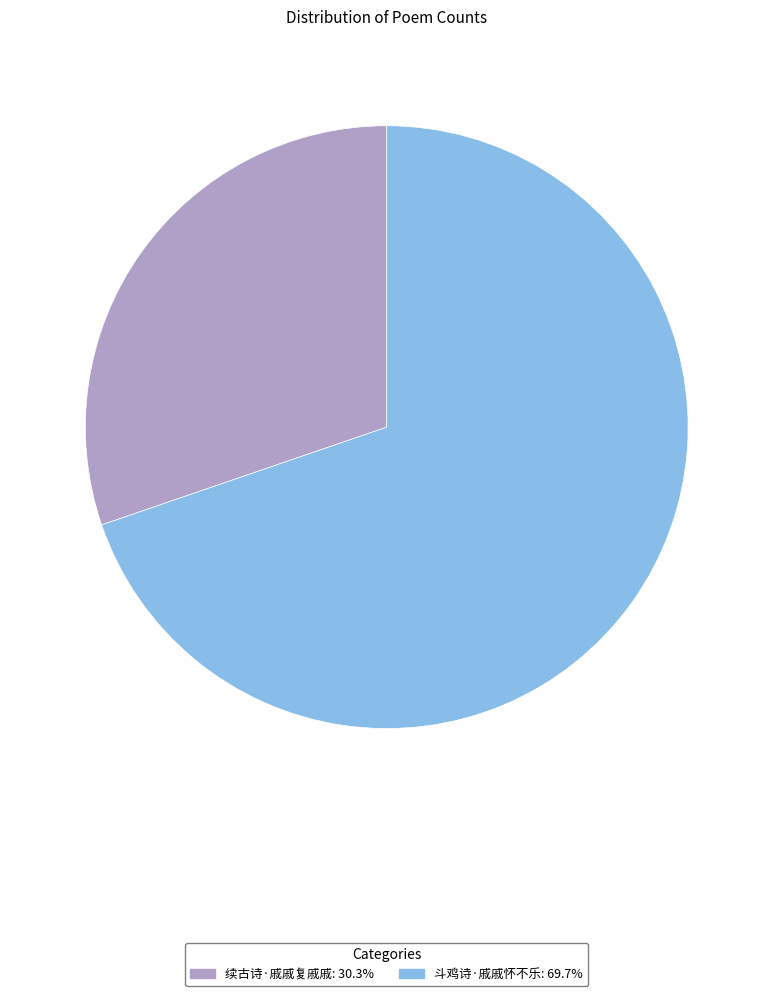

Count the number of slices in the pie.

2